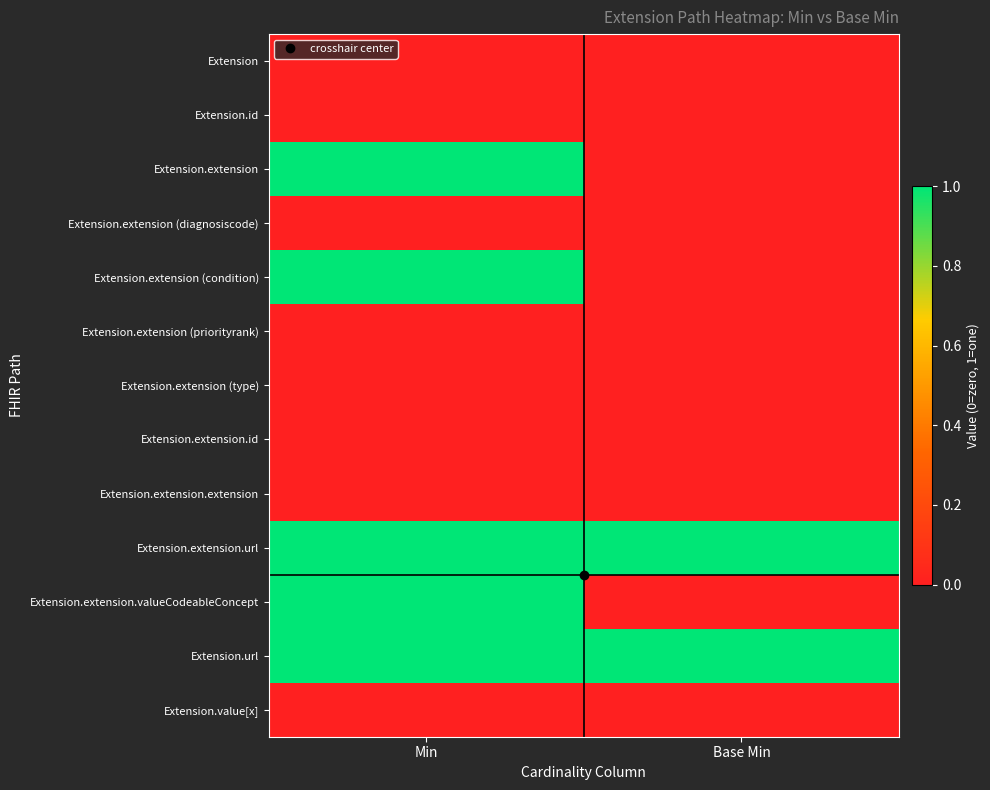

How many series are shown in this chart?

13